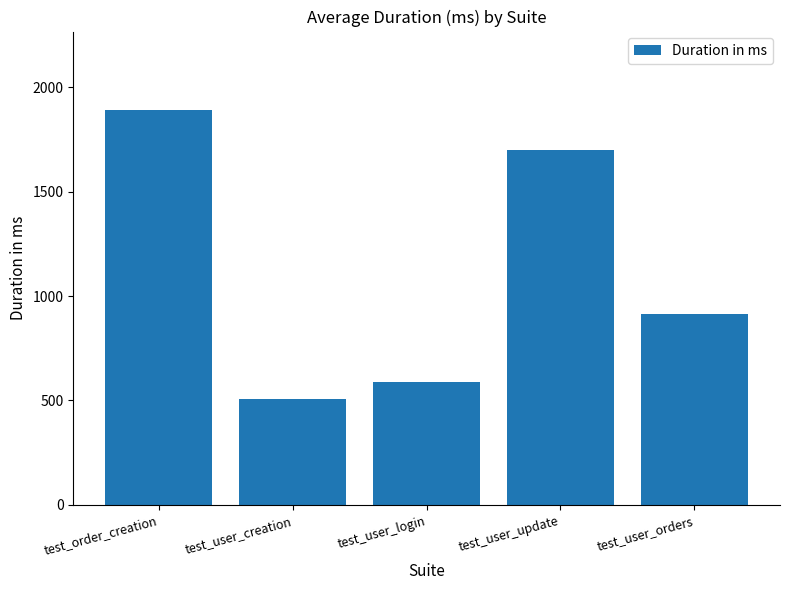

How many values are below 915?

2